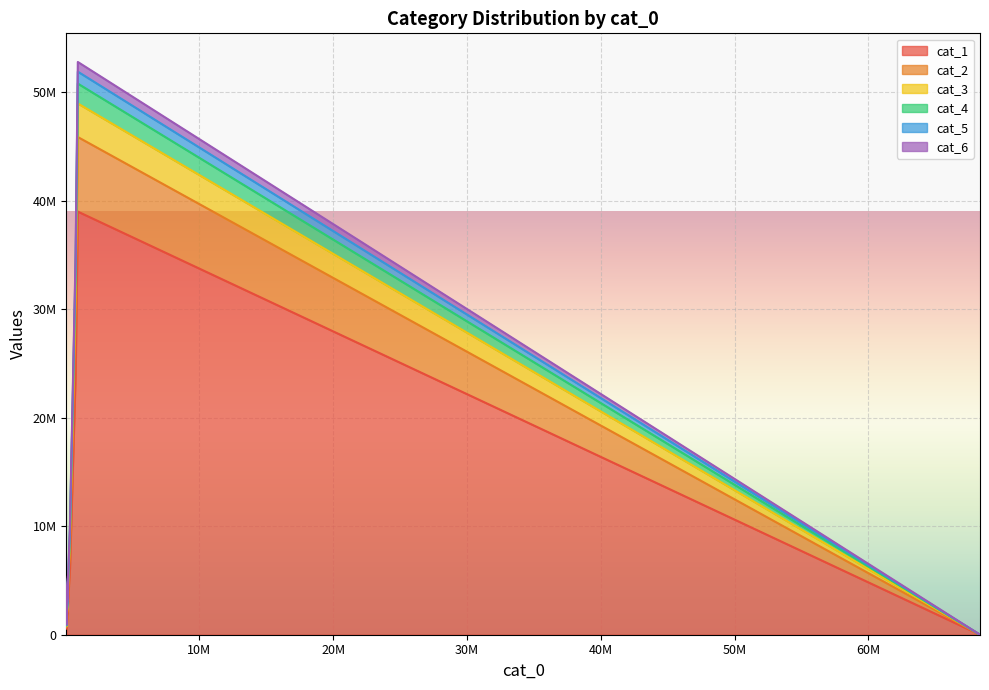

How many data points in cat_1 are less than 3140036?

3